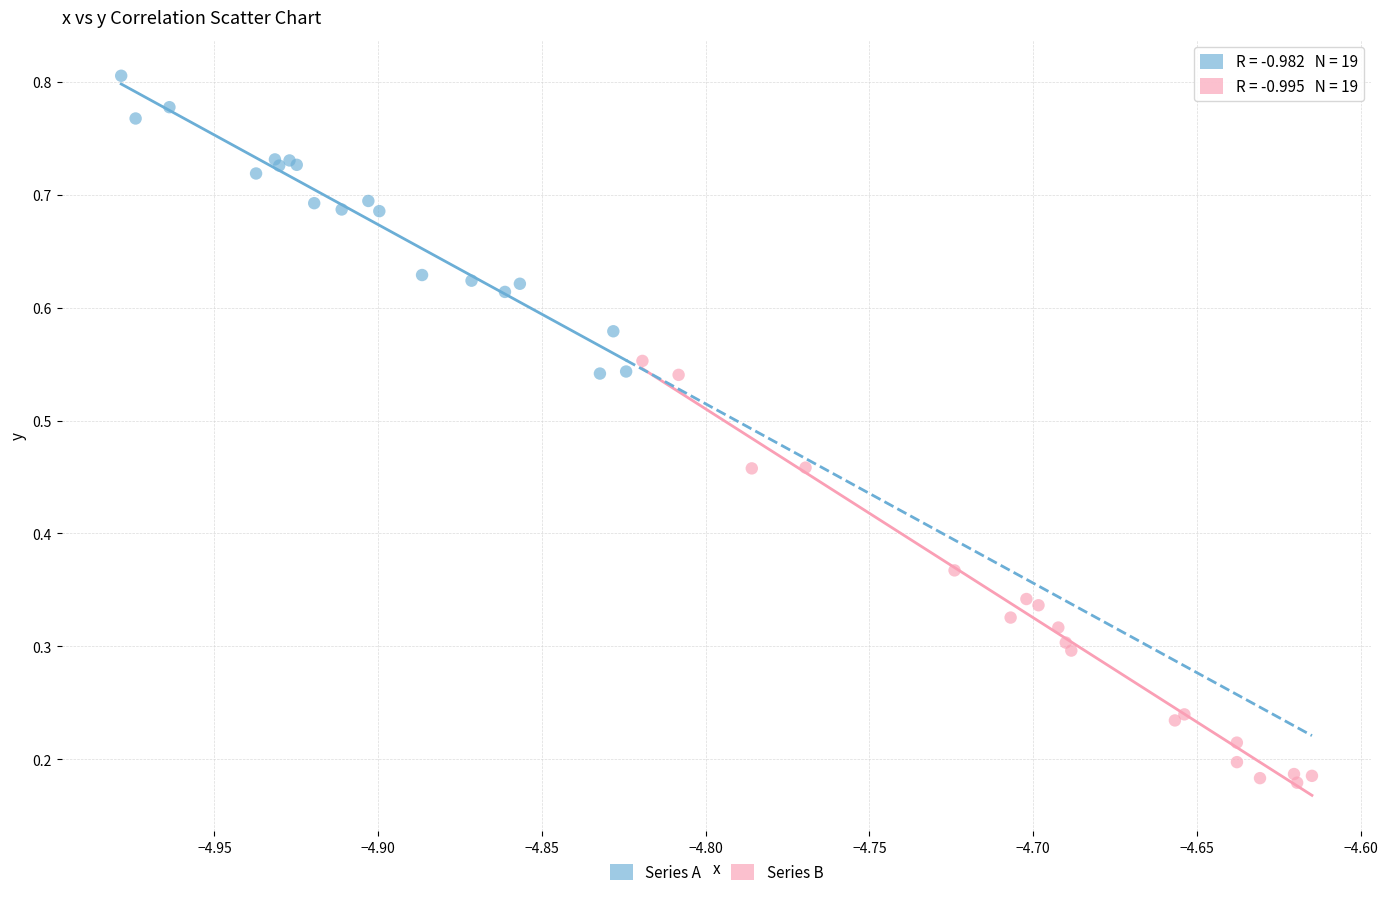

What are all the series names shown in the legend?

Series A, Series B